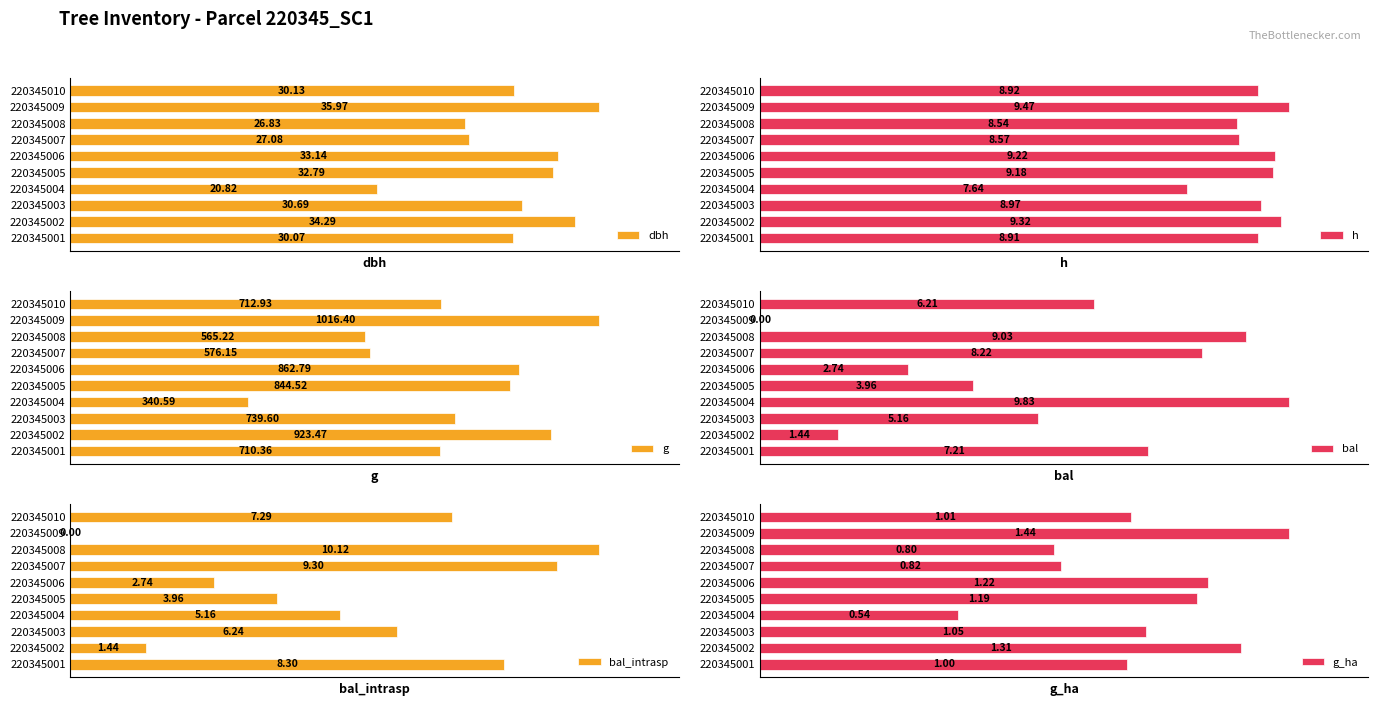

What is the difference between the h values at 220345001 and 220345005?

0.3